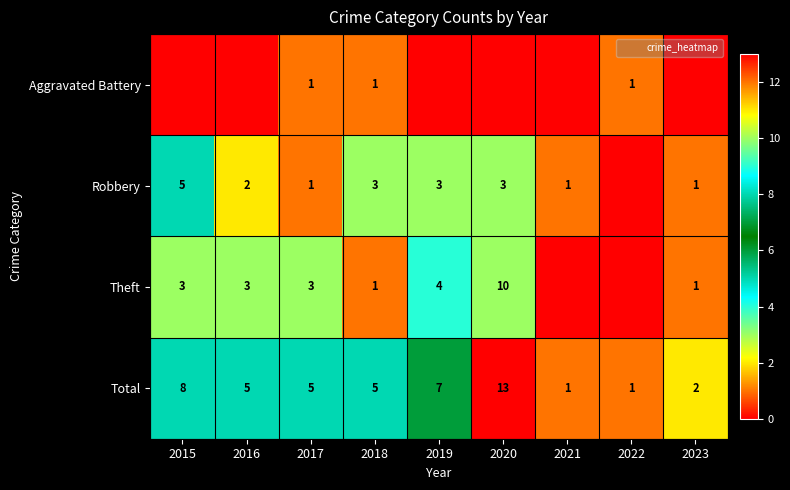

Count the Robbery values in the range 1 to 3.

7